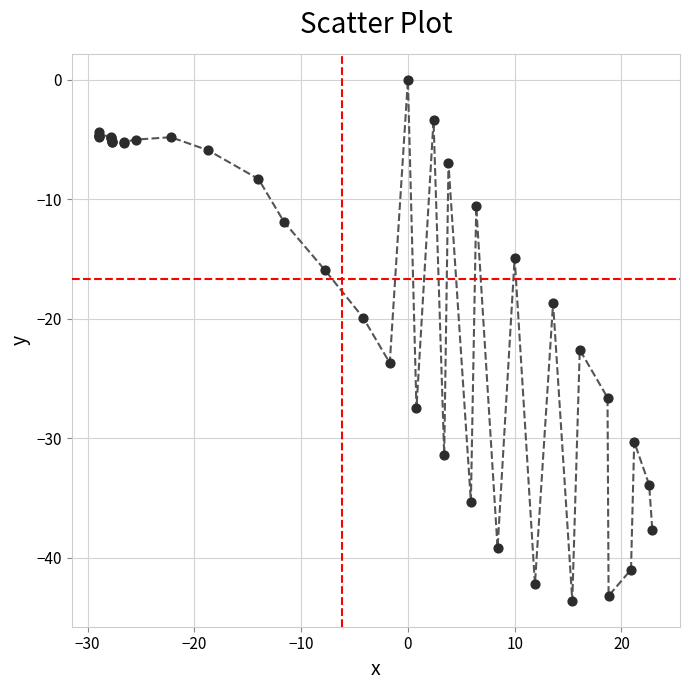

What Y value in the scatter plot is closest to -21?

-19.9